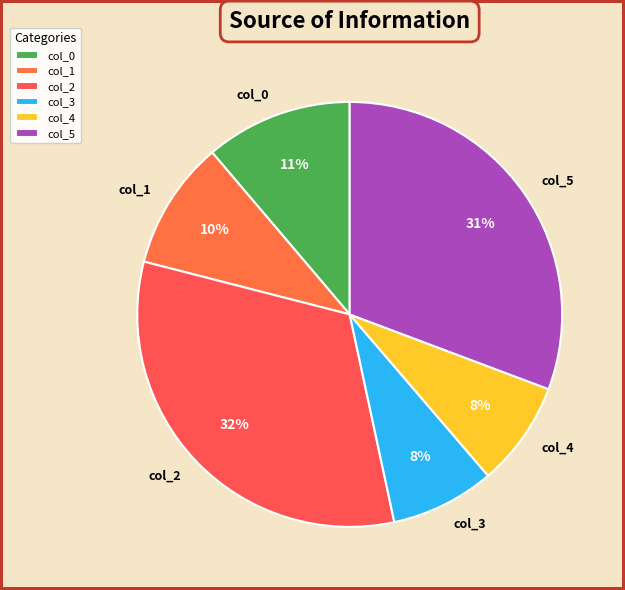

The col_1 slice represents 17% of the pie. True or false?

False